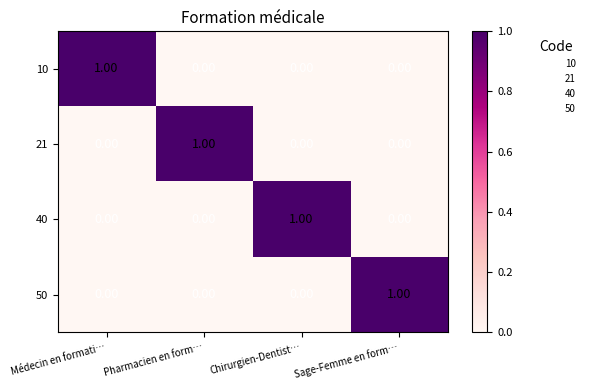

Which category has the highest value in the 21 series?

Pharmacien en form…